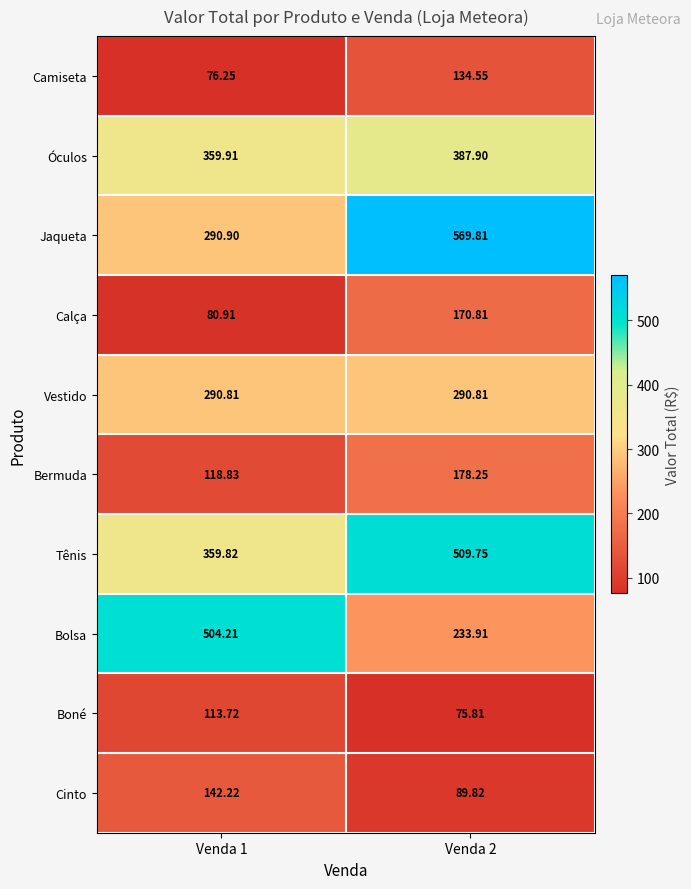

Which series has the largest range (max minus min)?

Jaqueta